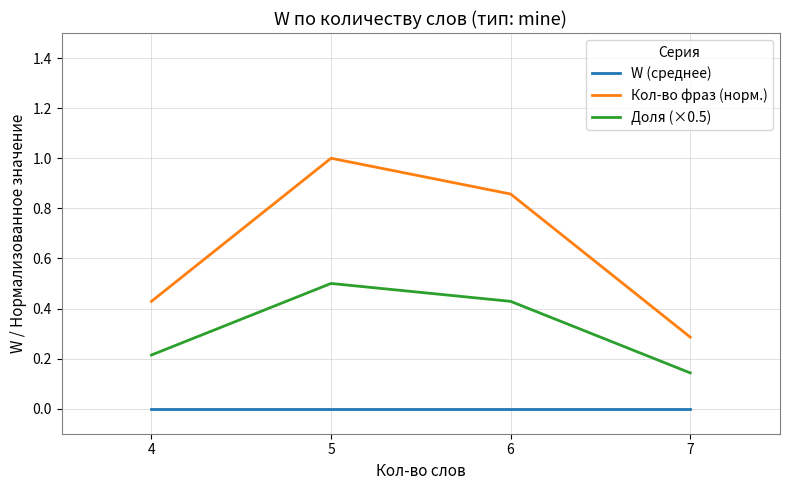

Is it true that Доля (×0.5) equals 0.2 at 7?

False